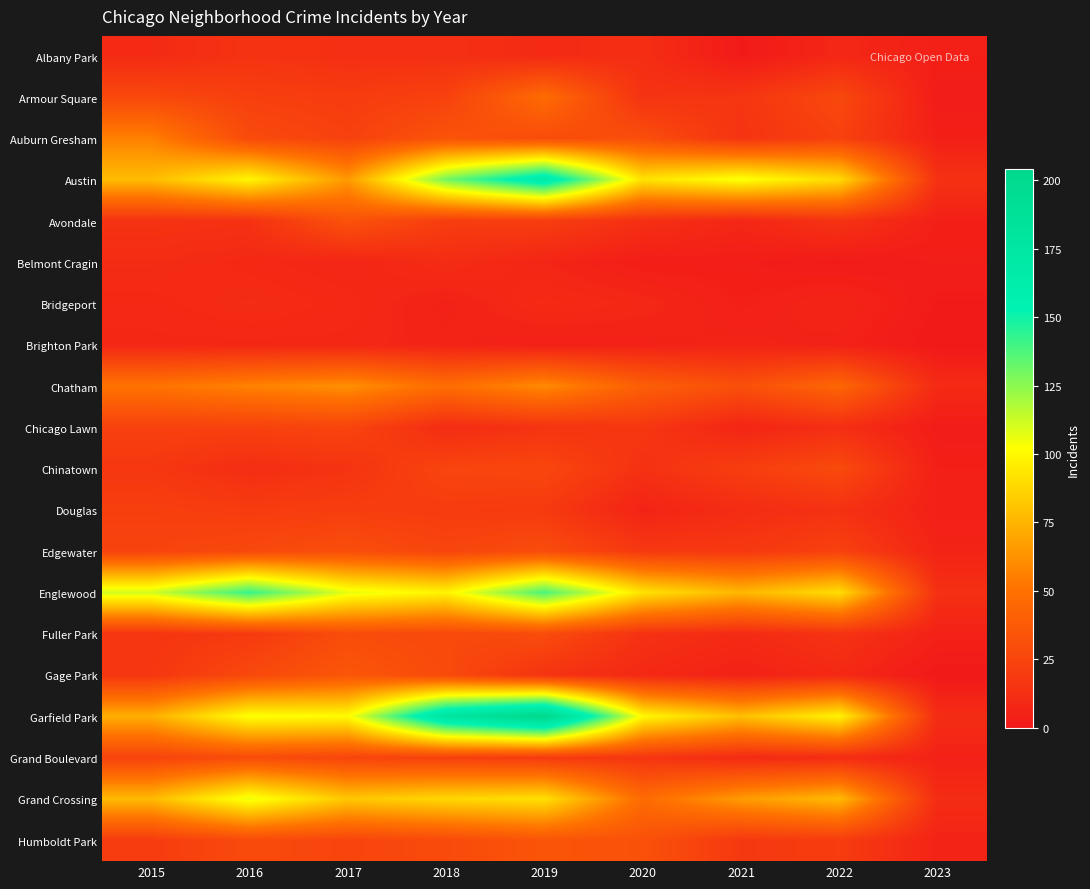

What is the spread (max minus min) of values at 2016?

134